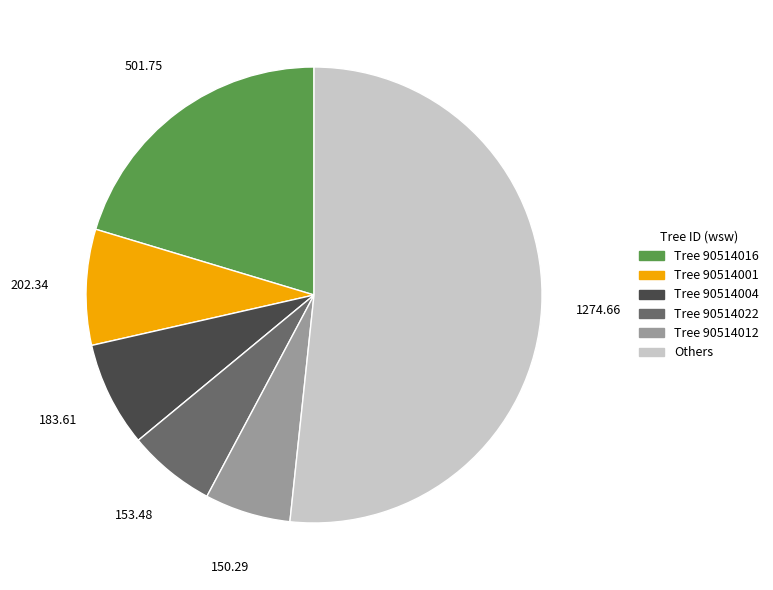

Approximately how many times larger is the value at Others compared to Tree 90514022?

8.3